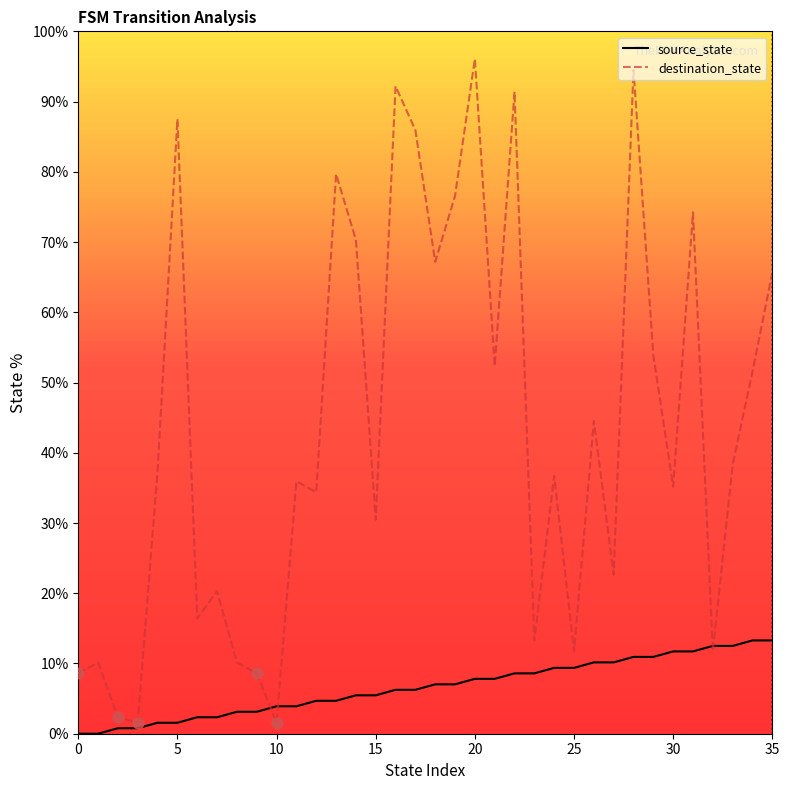

List the series in order of their peak value, highest first.

destination_state, source_state